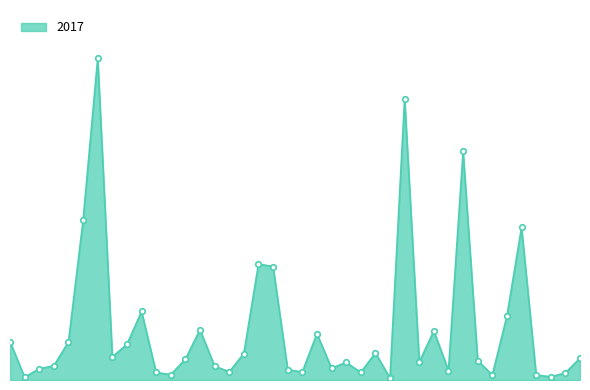

Does the chart have visible grid lines?

No